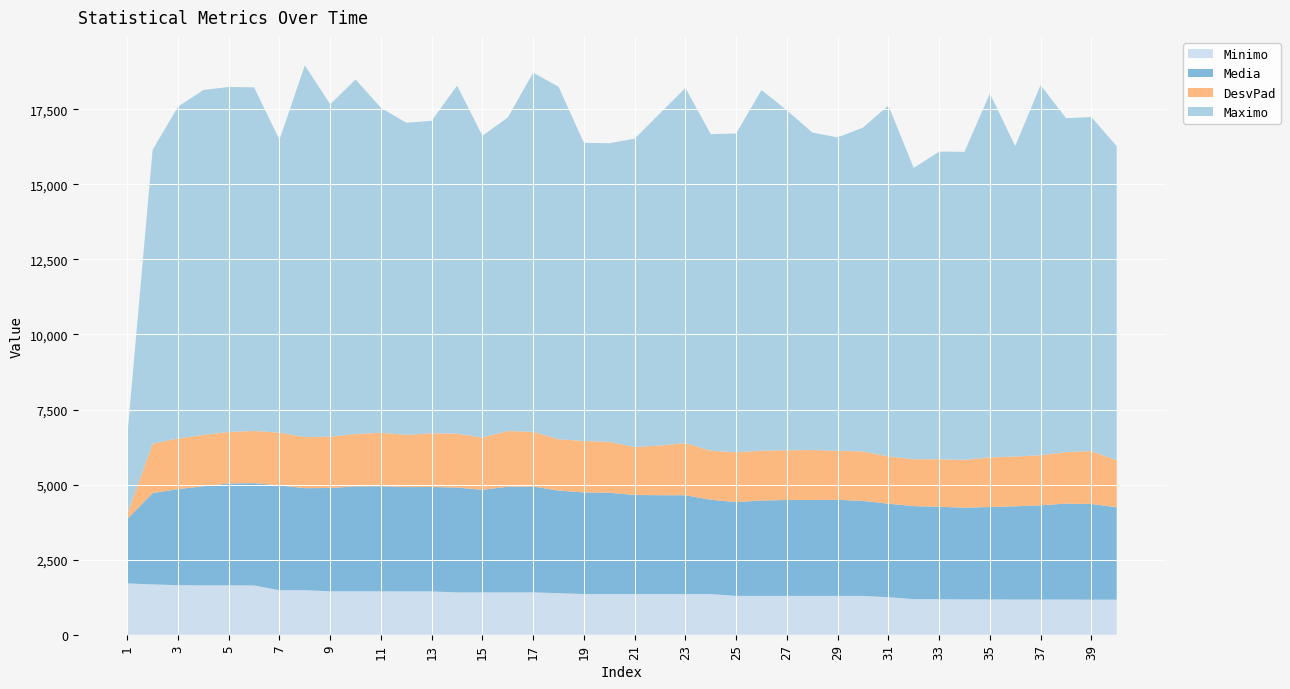

Reading right to left, extract all data points from this chart.

Media: 3076.5	3186.2	3194.9	3137.6	3105.8	3078.7	3056.2	3077.7	3099.3	3113.6	3165.2	3200.7	3193.5	3194.1	3178.0	3124.9	3141.5	3291.1	3291.7	3300.6	3374.6	3385.0	3417.4	3524.3	3516.3	3417.5	3490.0	3477.5	3474.5	3500.4	3494.9	3441.3	3398.5	3490.8	3407.7	3393.0	3299.1	3197.8	3040.8	2142.9
DesvPad: 1565.5	1762.7	1713.3	1668.4	1656.6	1651.5	1589.5	1583.8	1559.8	1572.5	1644.5	1634.8	1663.8	1658.5	1659.1	1656.7	1631.9	1735.2	1654.9	1595.0	1692.7	1712.0	1706.9	1823.4	1856.4	1737.8	1795.7	1790.3	1739.1	1780.7	1742.5	1708.1	1700.3	1757.7	1736.3	1715.6	1708.1	1688.5	1644.8	160.9
Minimo: 1167.8	1167.8	1171.6	1171.6	1171.6	1175.0	1175.0	1183.1	1184.6	1248.9	1292.2	1292.2	1292.4	1292.4	1292.4	1292.4	1354.2	1354.2	1354.2	1354.2	1354.2	1354.2	1384.1	1409.9	1409.9	1409.9	1409.9	1442.0	1442.0	1445.1	1445.1	1445.1	1481.7	1481.7	1641.5	1645.2	1645.2	1650.9	1675.1	1708.9
Maximo: 10460.4	11123.6	11123.6	12328.2	10340.3	12119.7	10260.1	10245.2	9701.0	11690.4	10787.5	10434.1	10574.8	11317.8	12011.3	10620.0	10543.3	11828.7	11067.1	10270.2	9947.5	9930.7	11742.0	11961.0	10443.8	10052.6	11592.0	10405.2	10394.8	10821.1	11809.5	11069.6	12381.1	9756.6	11443.7	11488.5	11488.5	11046.7	9787.5	2602.9